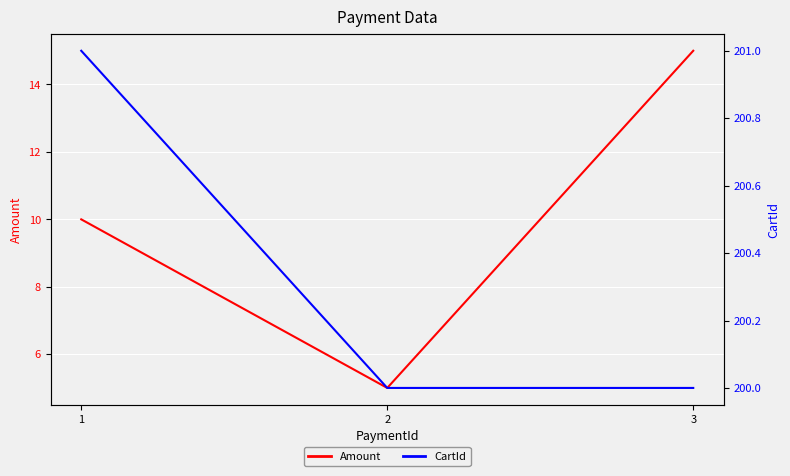

Rank the series at 2 from highest to lowest value.

CartId, Amount